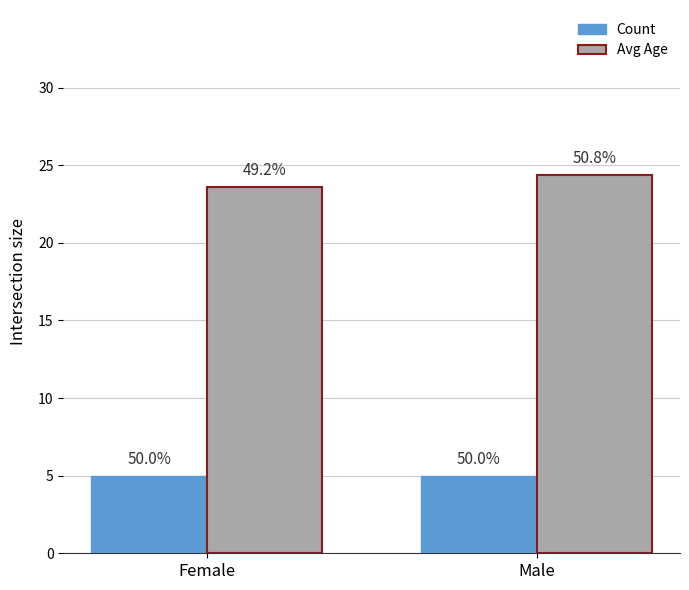

What are all the series names shown in the legend?

Count, Avg Age